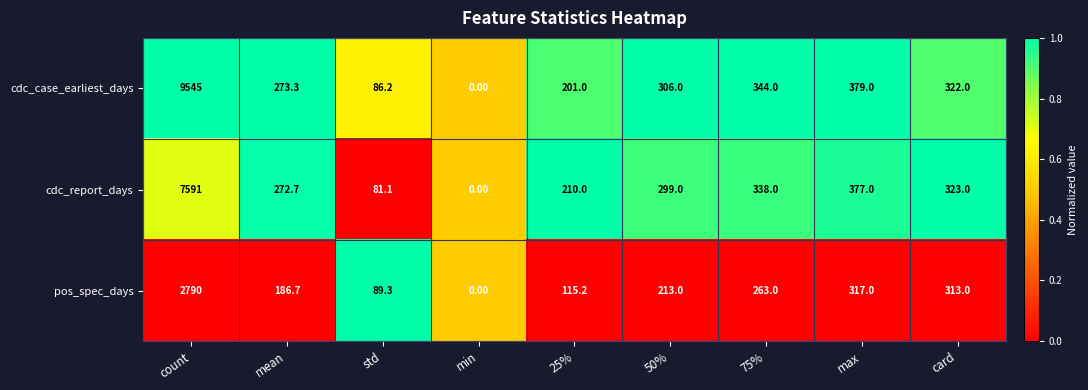

What is the difference between the second highest and minimum values in the cdc_report_days series?

377.0